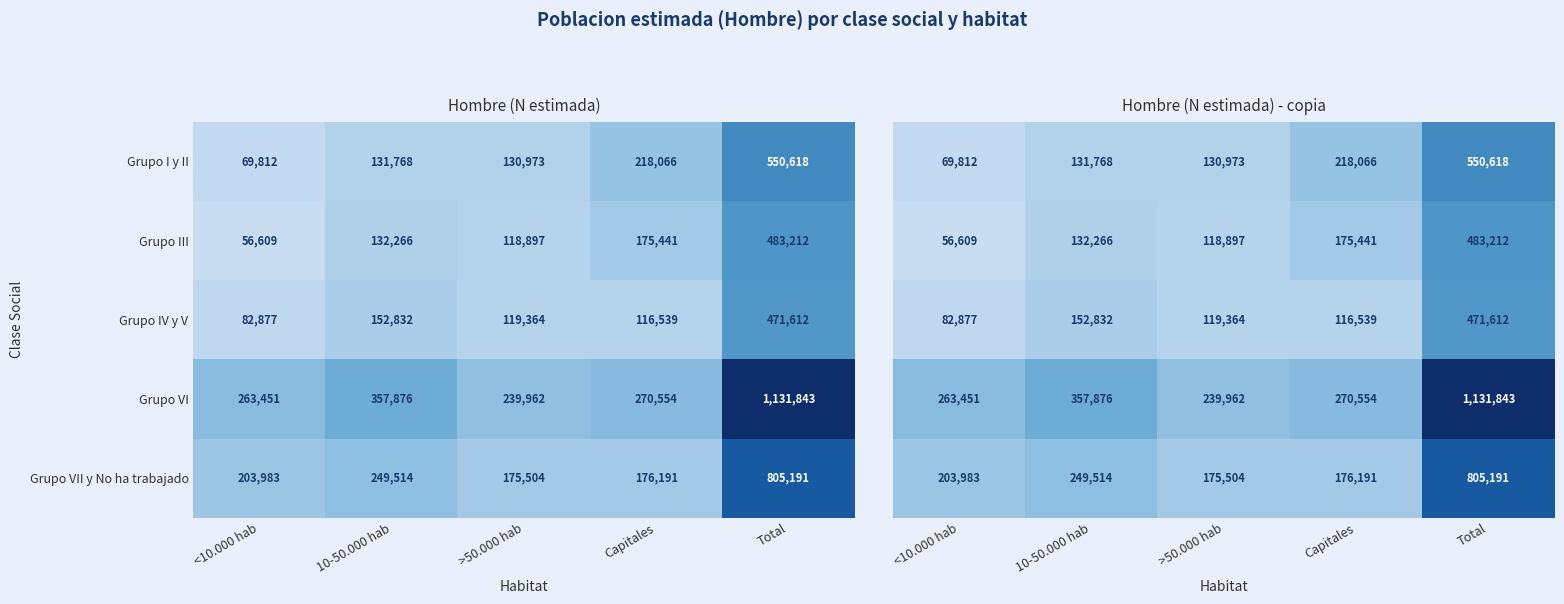

Is it true that Grupo IV y V equals 38414 at 10-50.000 hab?

False